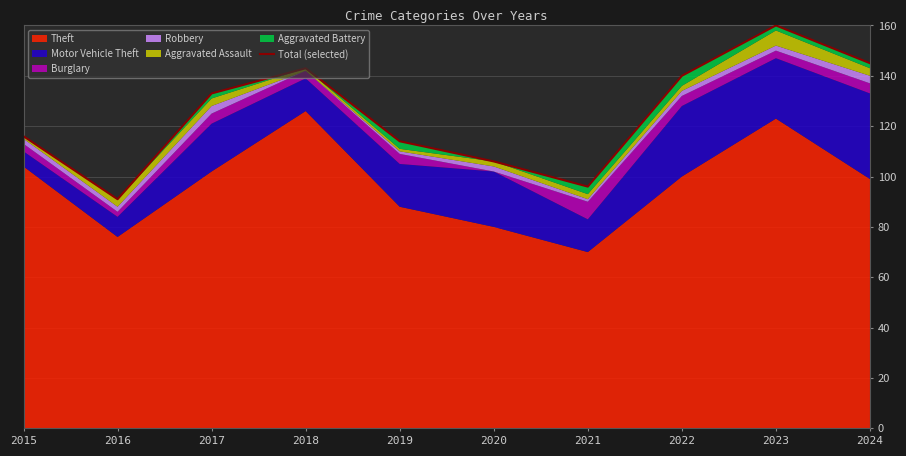

Rank the categories by value from highest to lowest.

2023, 2024, 2018, 2022, 2017, 2015, 2019, 2020, 2021, 2016